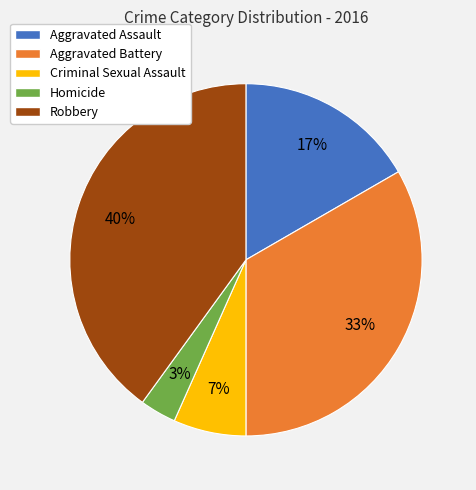

How many slices are in this pie chart?

5